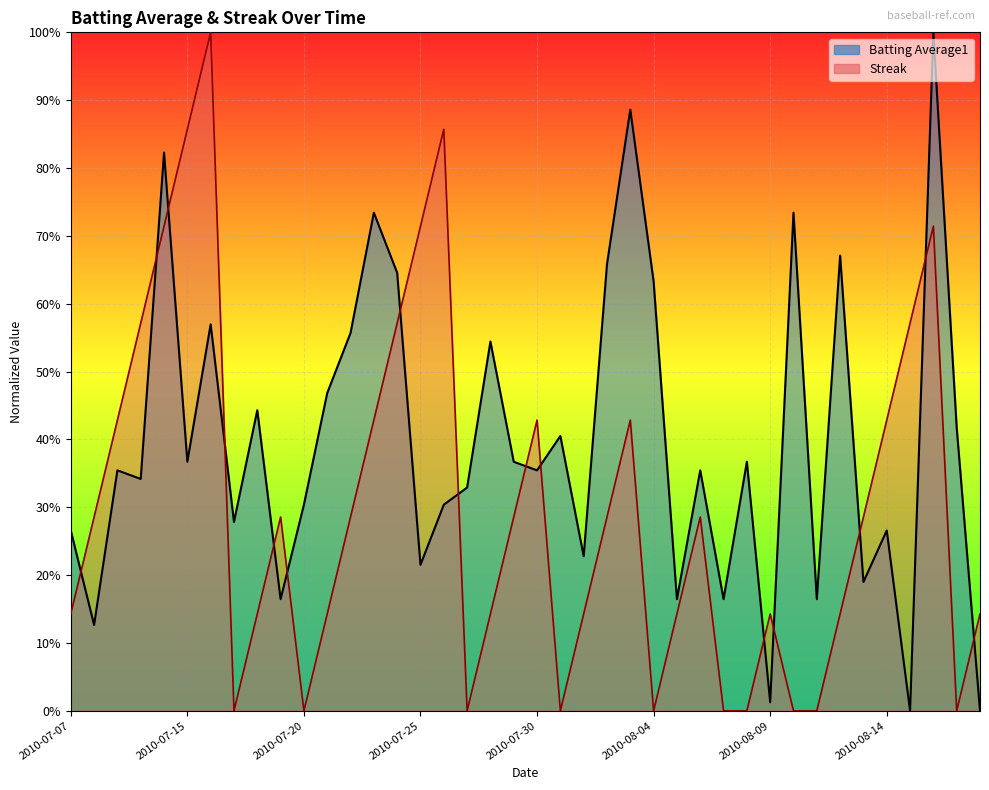

Which has a higher value, 2010-07-20 or 2010-08-14?

2010-07-20